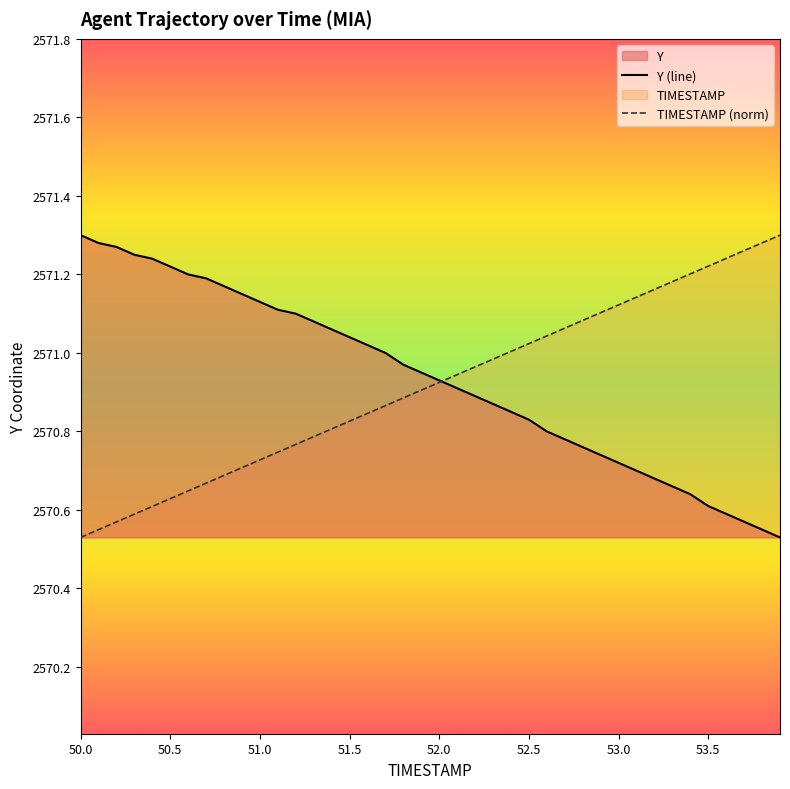

Rank the series at 51.0 from lowest to highest value.

TIMESTAMP (norm), Y (line)